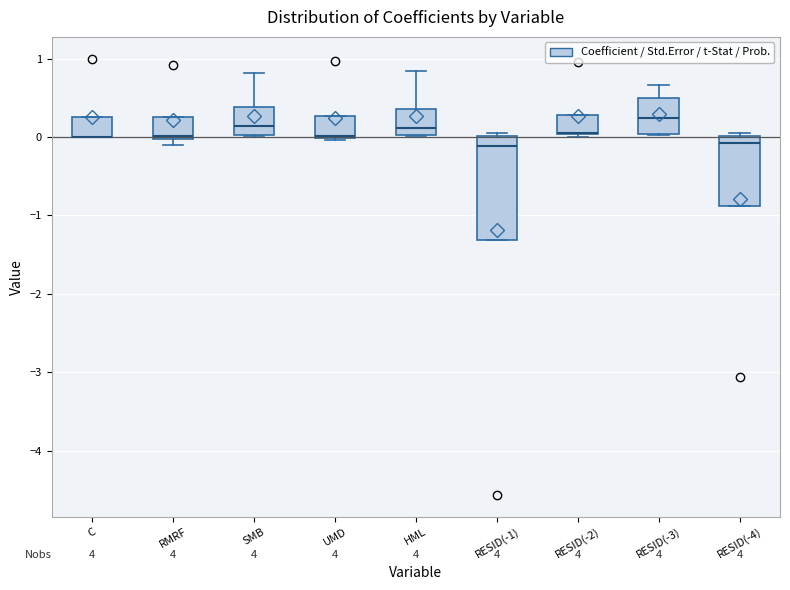

Reading left to right, read every box against the y-axis: the position of its median line, the range the box covers, and the ends of its whiskers. The values are not printed on the chart, so give them approximately, as read against the axis.

C: median 0.0 (drawn on the box's lower edge), box 0.0 to 0.3, whiskers 0.0 to 0.3
RMRF: median 0.0 (just above the box's lower edge), box 0.0 to 0.2, whiskers -0.1 to 0.2
SMB: median 0.1, box 0.0 to 0.4, whiskers 0.0 to 0.8
UMD: median 0.0 (drawn on the box's lower edge), box 0.0 to 0.3, whiskers 0.0 to 0.3
HML: median 0.1, box 0.0 to 0.4, whiskers 0.0 to 0.8
RESID(-1): median -0.1, box -1.3 to 0.0, whiskers -1.3 to 0.0 (just above the box's upper edge)
RESID(-2): median 0.1 (drawn on the box's lower edge), box 0.0 to 0.3, whiskers 0.0 (just below the box's lower edge) to 0.3
RESID(-3): median 0.2, box 0.0 to 0.5, whiskers 0.0 to 0.7
RESID(-4): median -0.1, box -0.9 to 0.0, whiskers -0.9 to 0.0 (just above the box's upper edge)